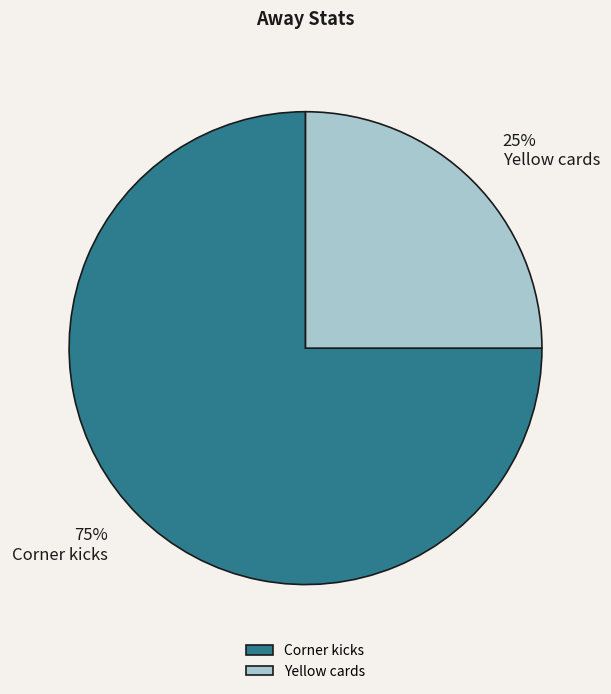

To the nearest percent, what is the average slice percentage?

50%